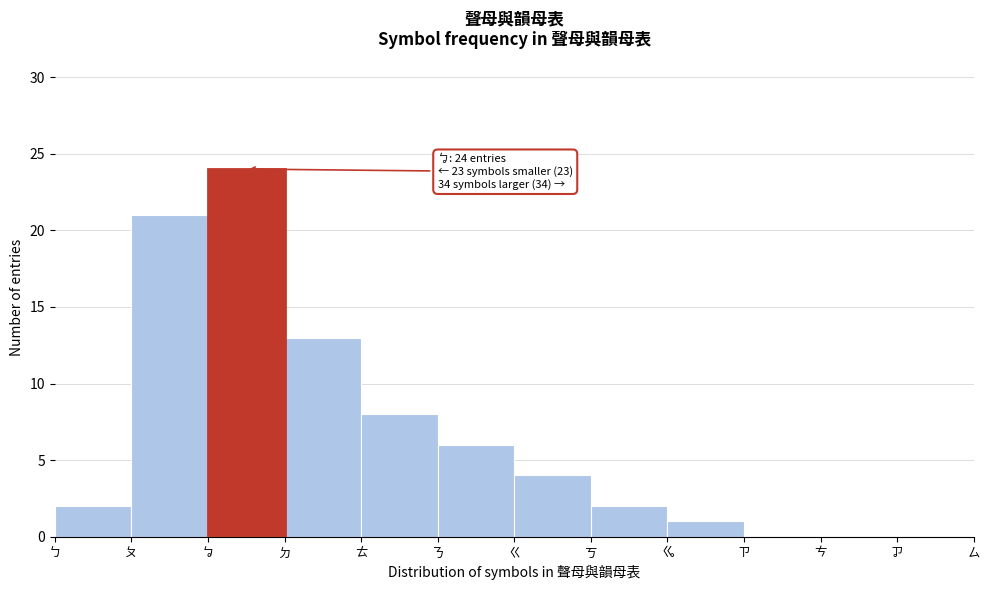

Reading right to left, list all the values displayed in this chart.

ㆡ=0	ㄘ=0	ㄗ=0	ㆣ=1	ㄎ=2	ㄍ=4	ㄋ=6	ㄊ=8	ㄉ=13	ㆠ=24	ㄆ=21	ㄅ=2